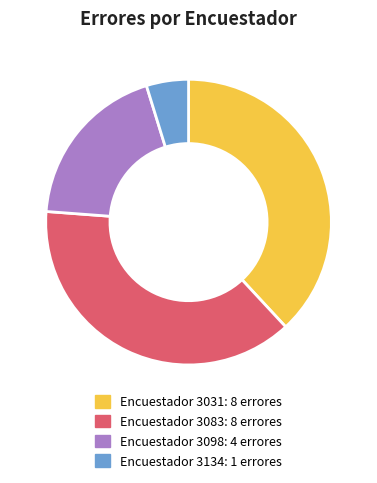

Does any single category account for the majority?

No